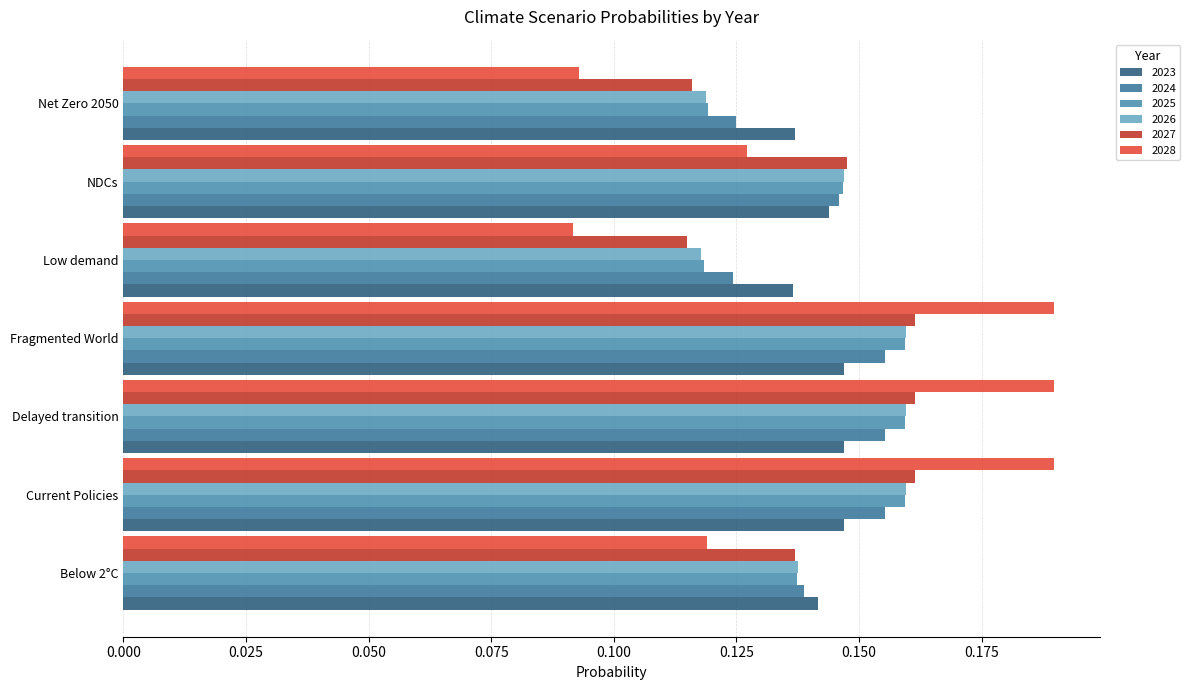

What is the sum of all 2027 values?

1.0